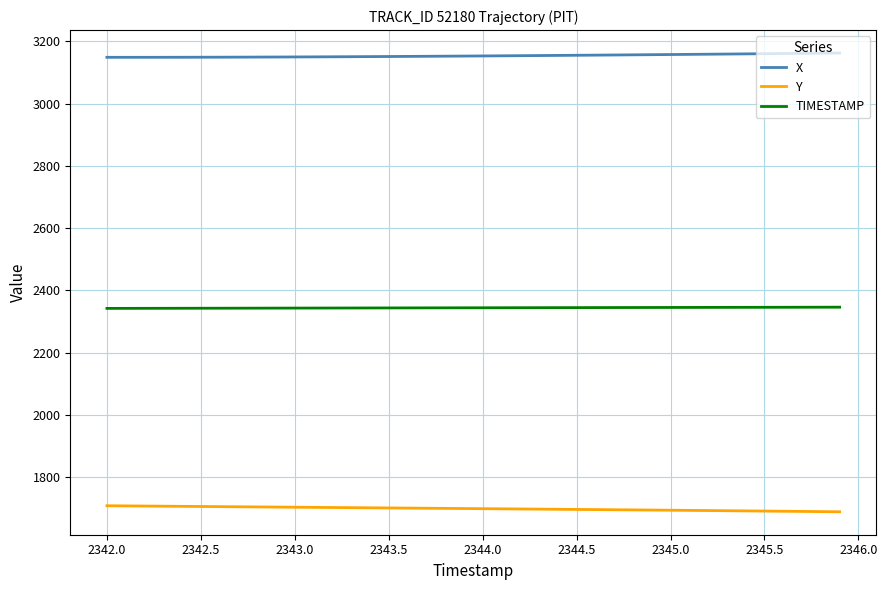

Which series has the largest total across all categories?

X